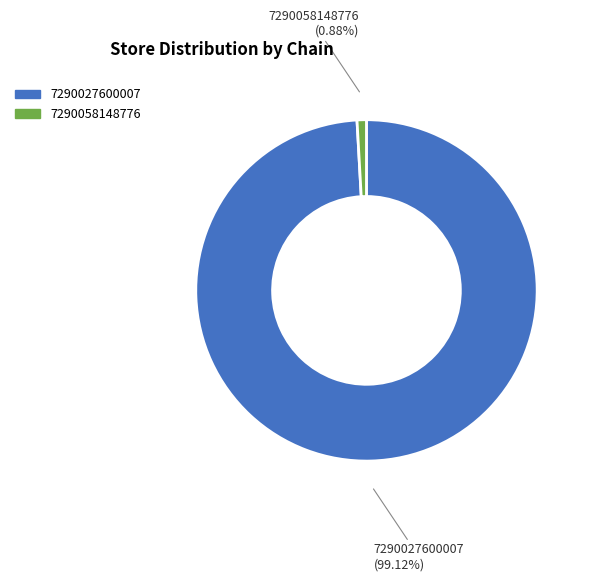

To the nearest percent, what is the combined percentage of 7290027600007 and 7290058148776?

100%